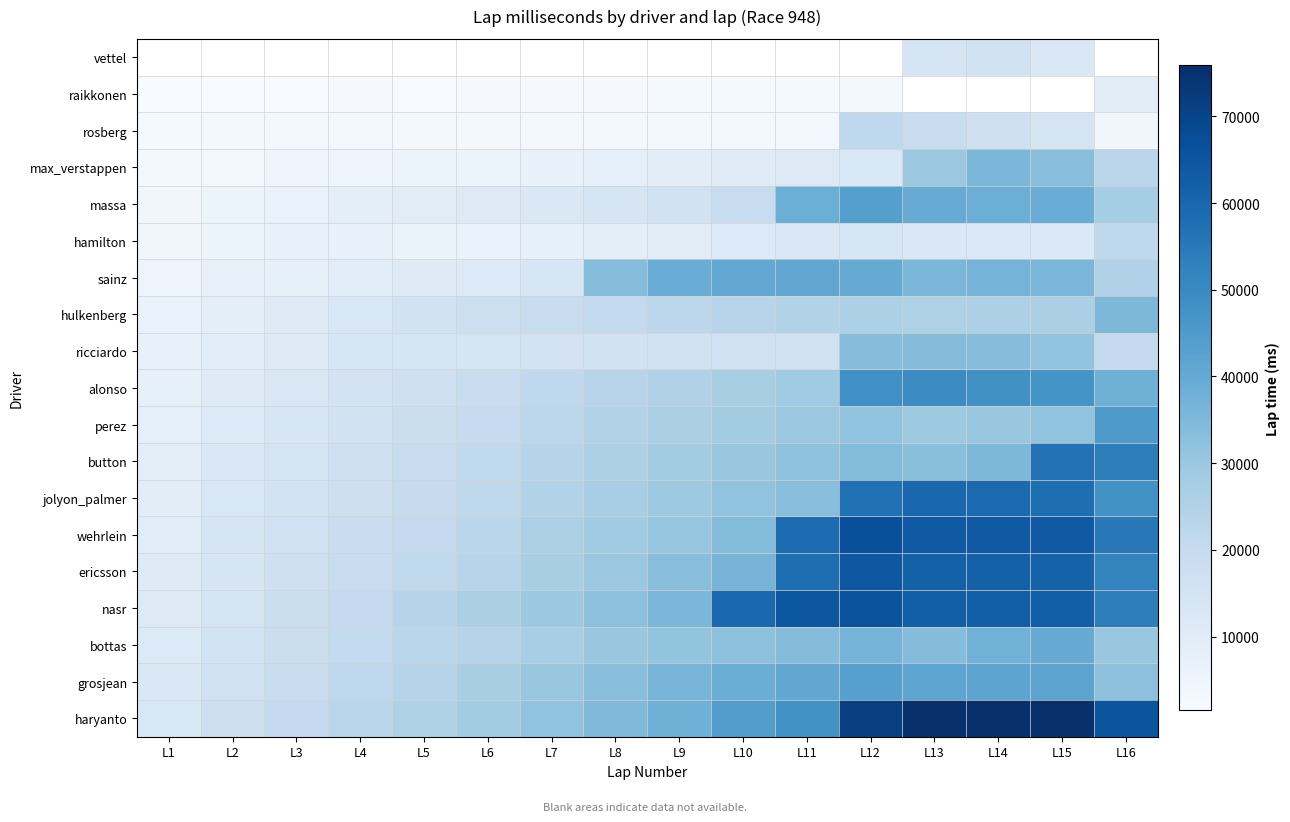

Where is rosberg nearest to the value 11915?

L15